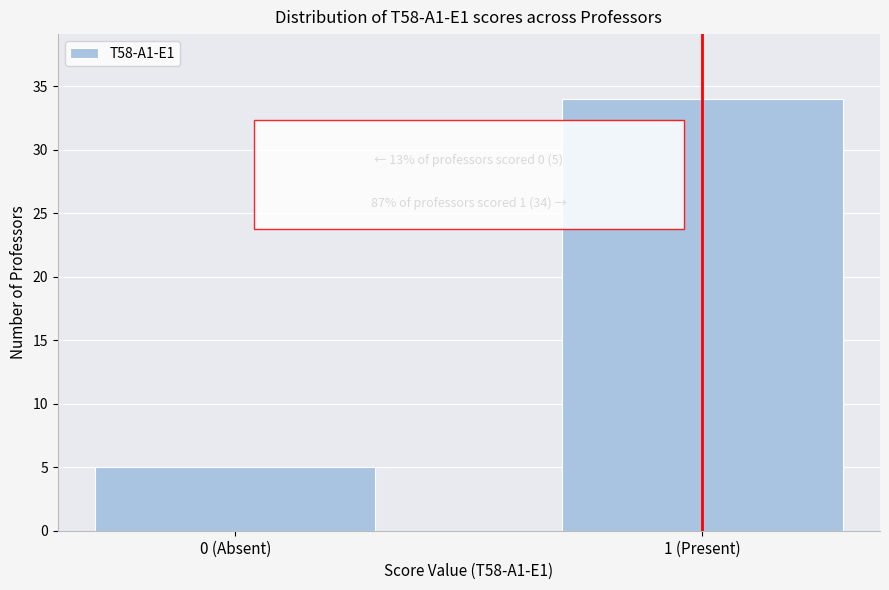

Reading left to right, list all the values displayed in this chart.

0 (Absent)=5	1 (Present)=34